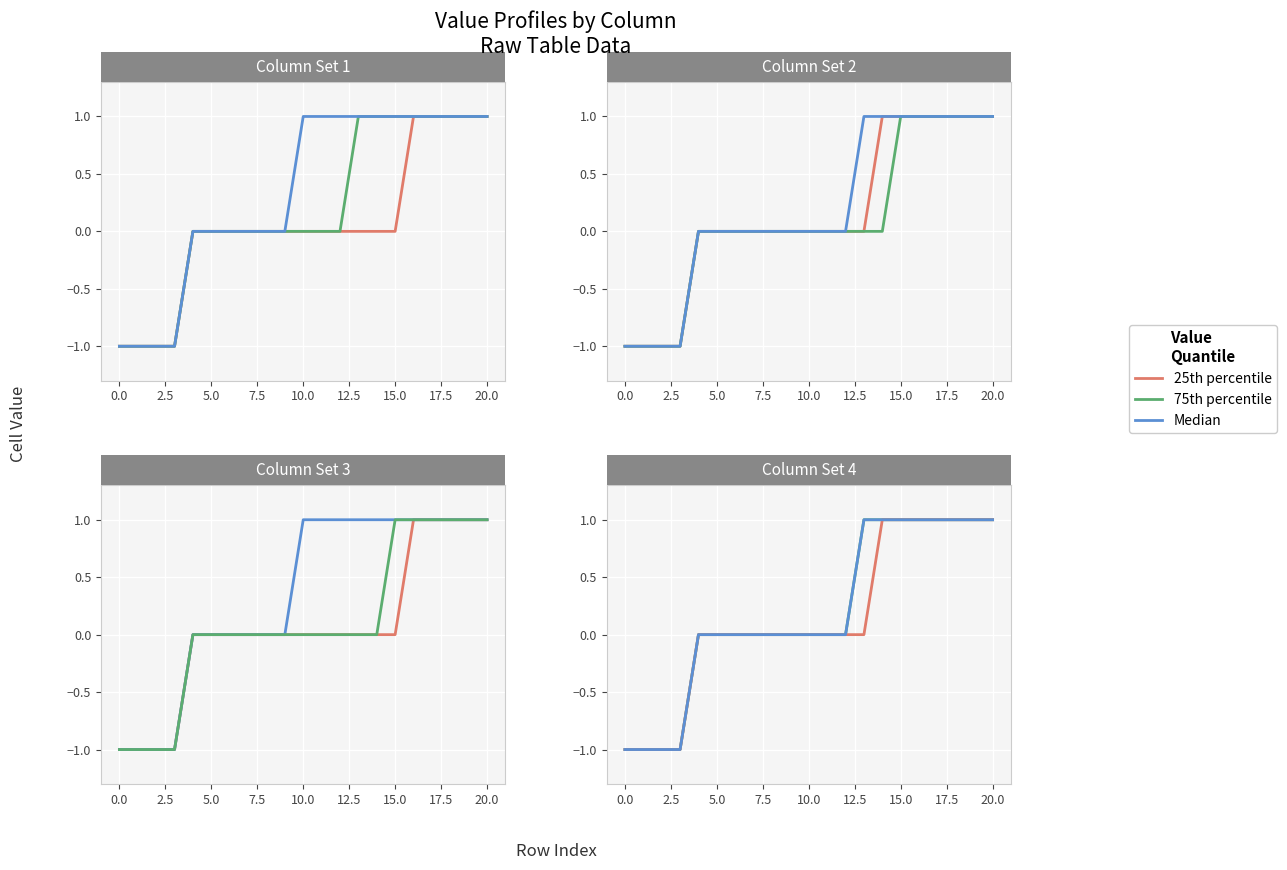

What position from the right is 18?

3